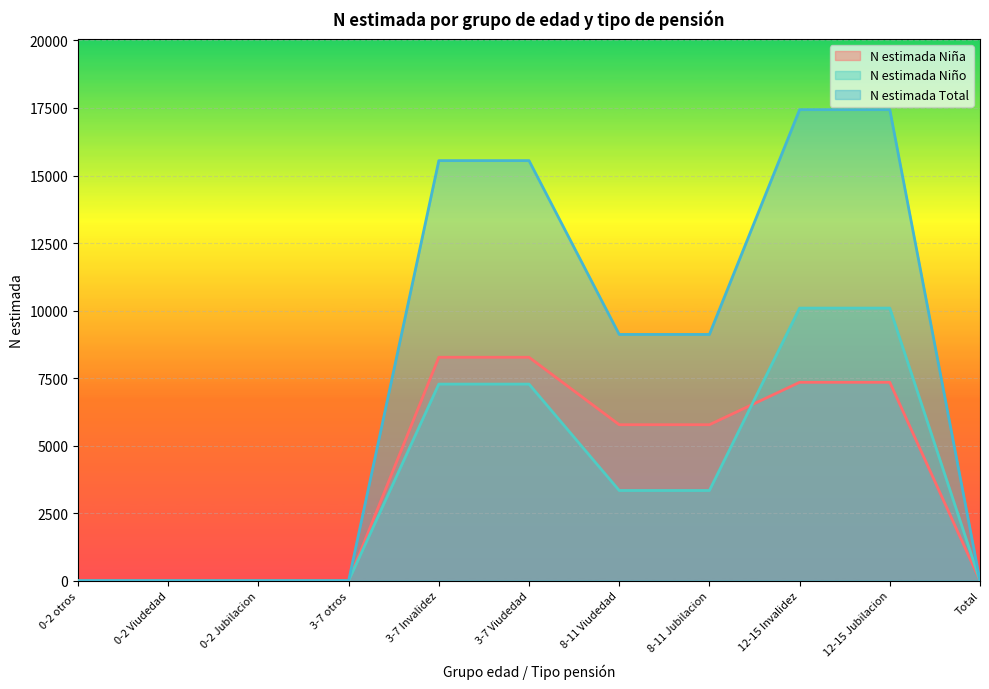

What value does the N estimada Niña series have at 12-15 Jubilacion?

7345